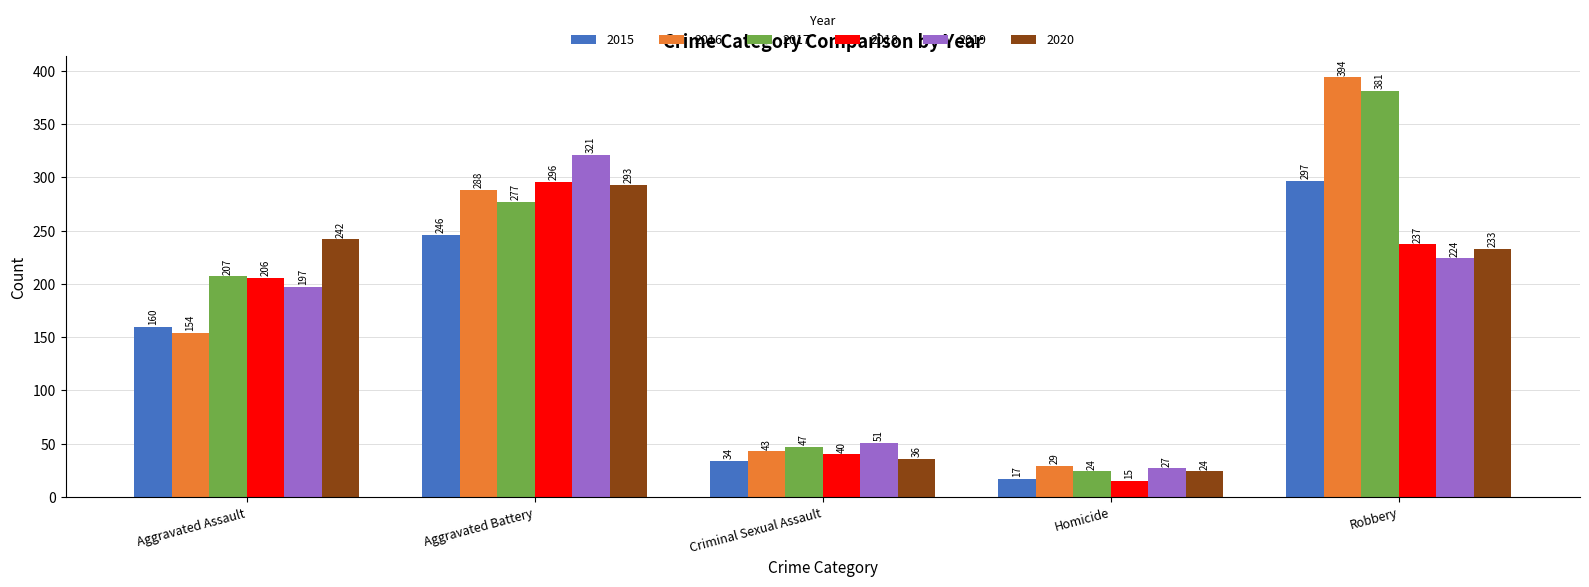

How many data points in 2019 are less than 197?

2